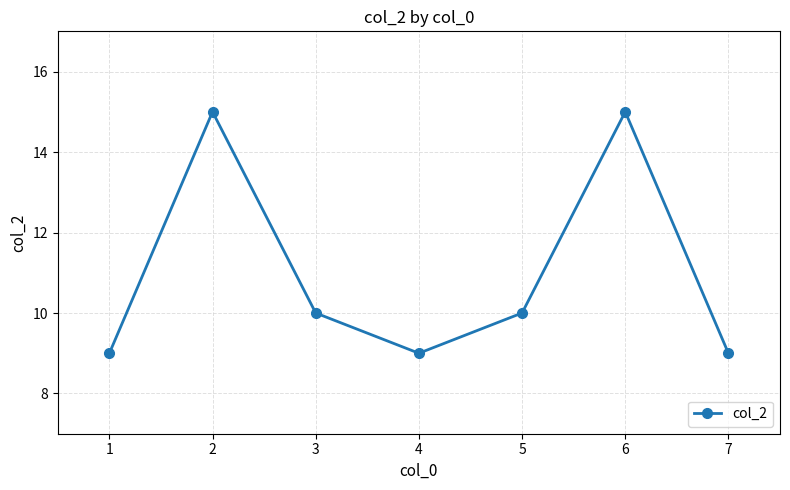

What is the approximate value at 6?

15